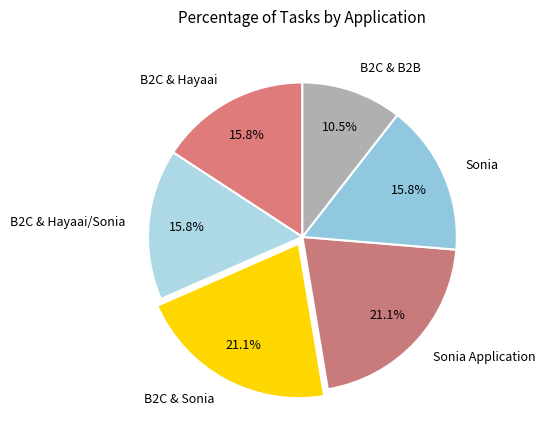

Count the number of slices in the pie.

6